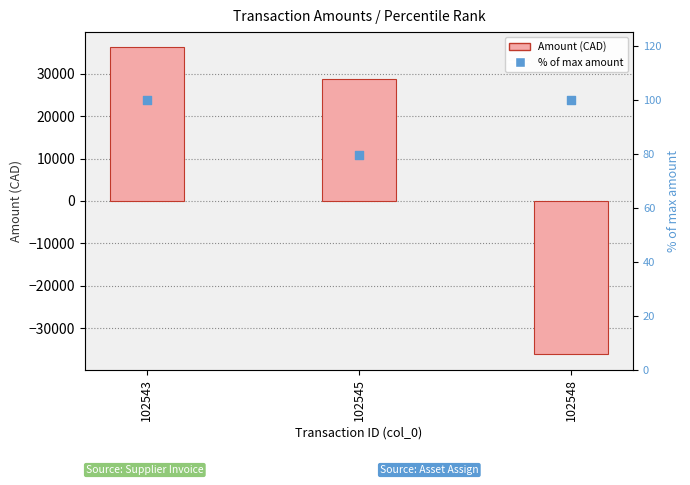

At which category is the sum across all series the highest?

102543